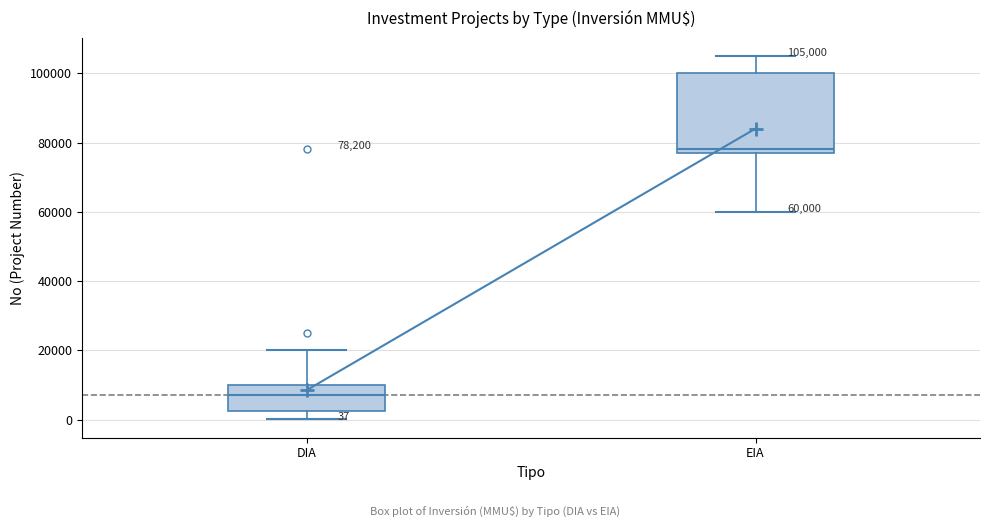

Comparing the boxes themselves (not the whiskers), which one is the tallest?

EIA